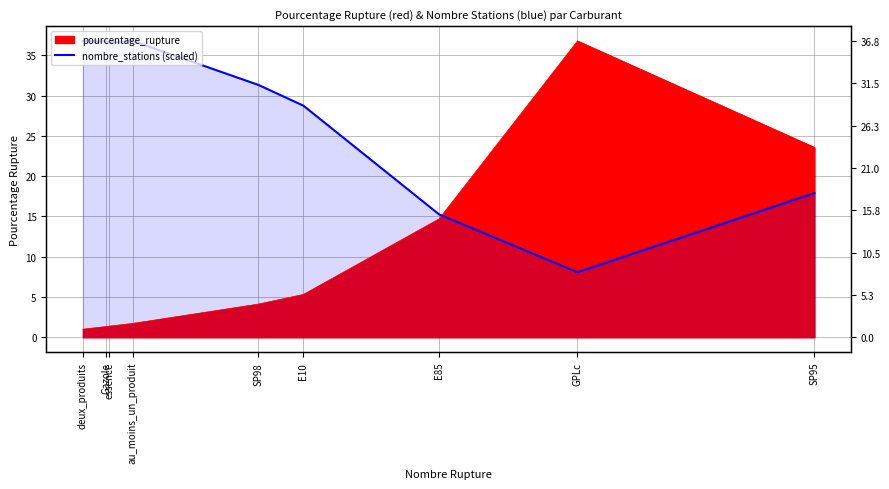

What is the change in value from deux_produits to essence?

-0.2